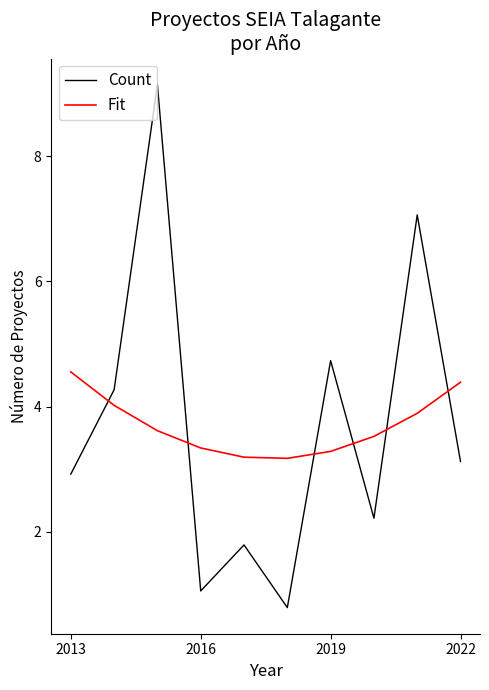

What are all the series names shown in the legend?

Count, Fit